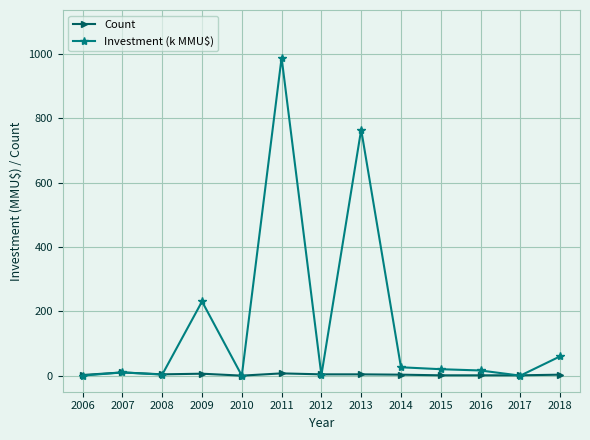

What is the sum of the Count values at 2008 and 2010?

4.0